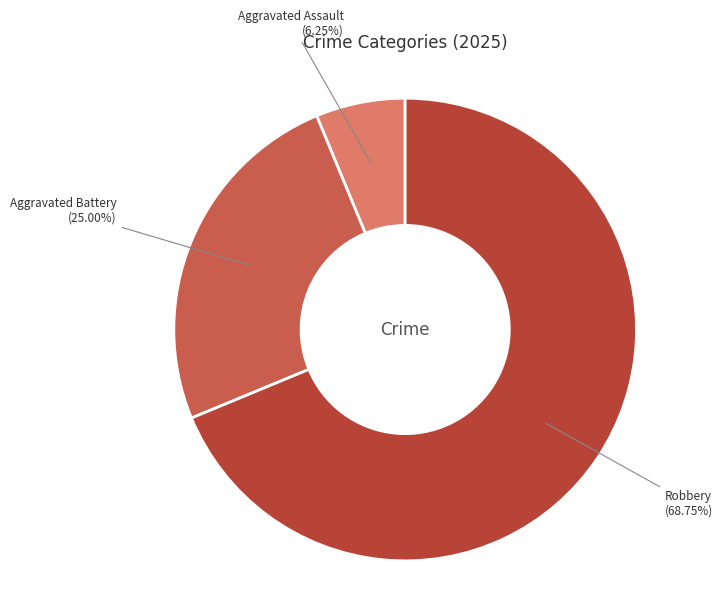

What is the largest slice in the pie chart?

Robbery